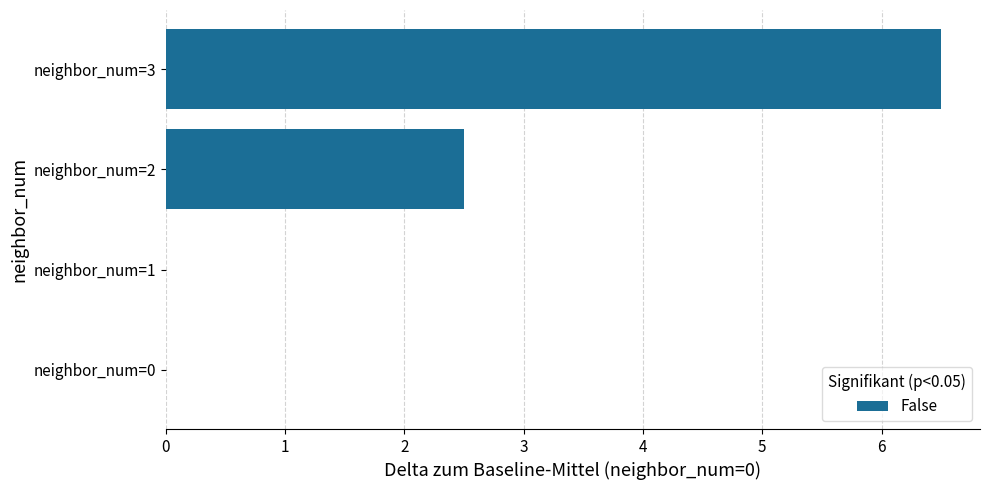

Count the number of categories in the chart.

4